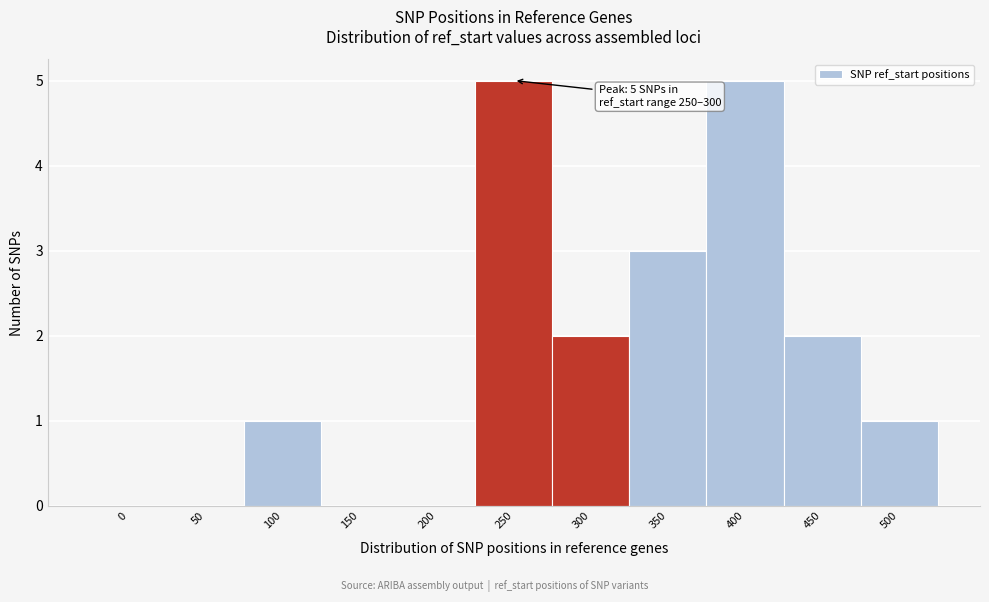

Reading left to right, what are all the values shown in this chart?

0=0	50=0	100=1	150=0	200=0	250=5	300=2	350=3	400=5	450=2	500=1